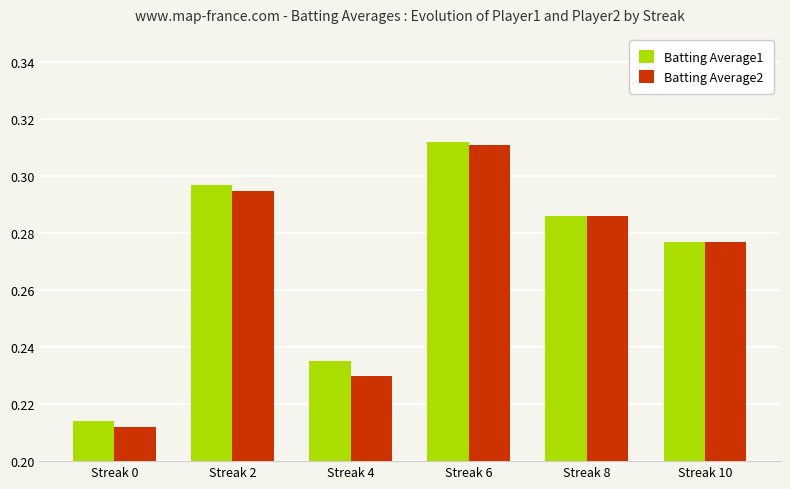

At which category is the sum across all series the highest?

Streak 6